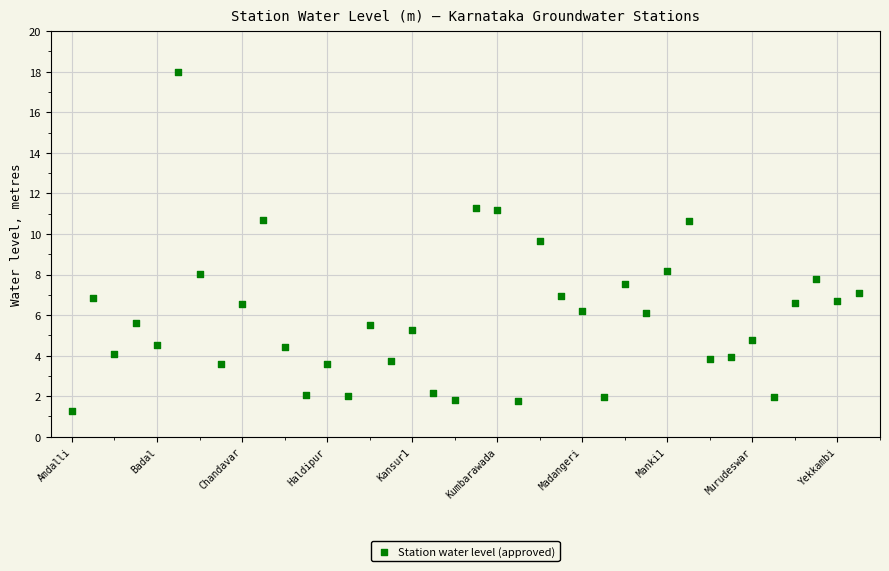

What is the range of Y values (max minus min)?

16.7